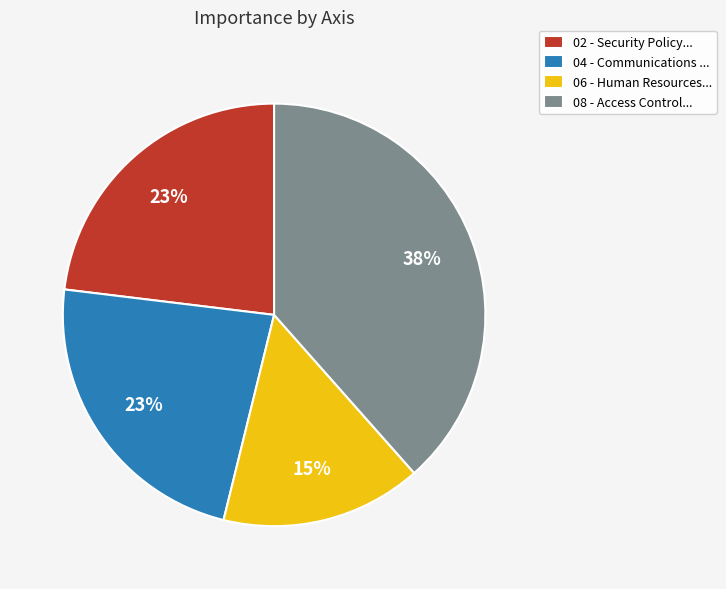

Count the number of slices in the pie.

4